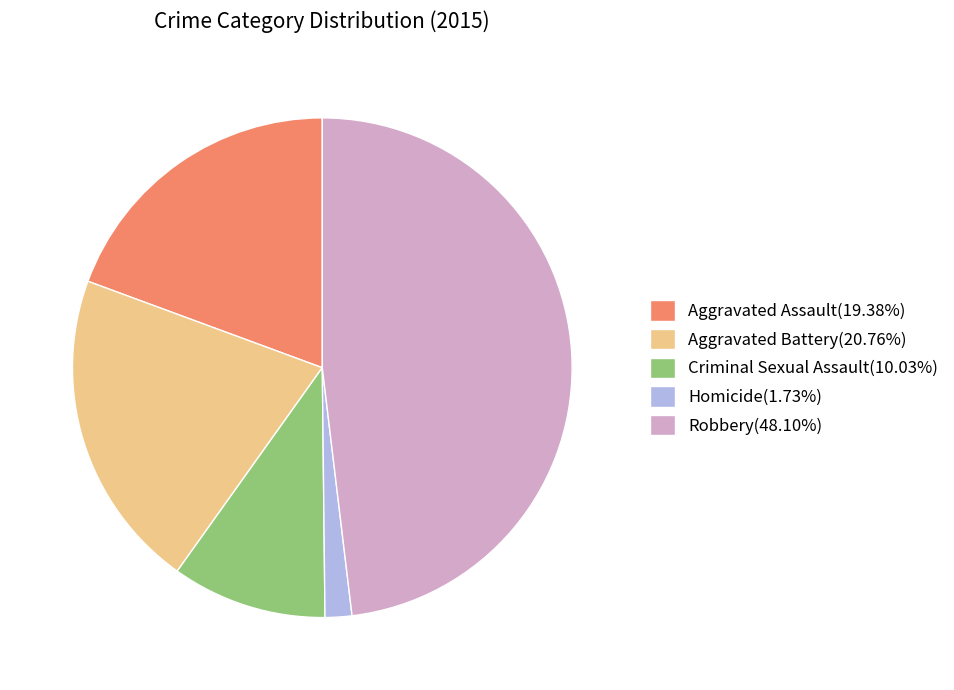

Is there any slice that represents more than half of the pie?

No